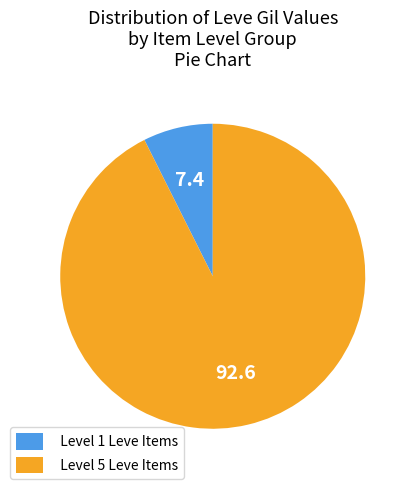

Is it true that Level 5 Leve Items is 85% of the pie?

False